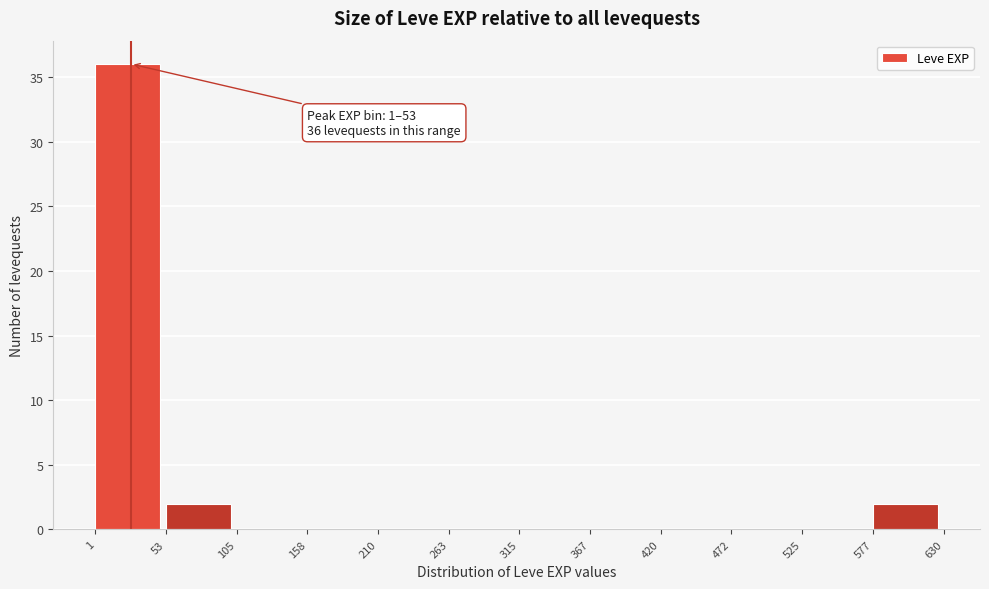

Which range on the x-axis has the tallest bar?

1 to 53